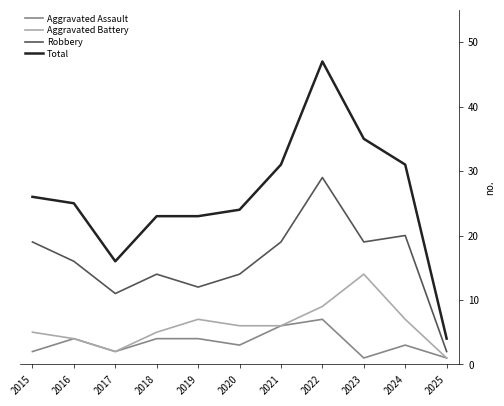

What are all the series names shown in the legend?

Aggravated Assault, Aggravated Battery, Robbery, Total